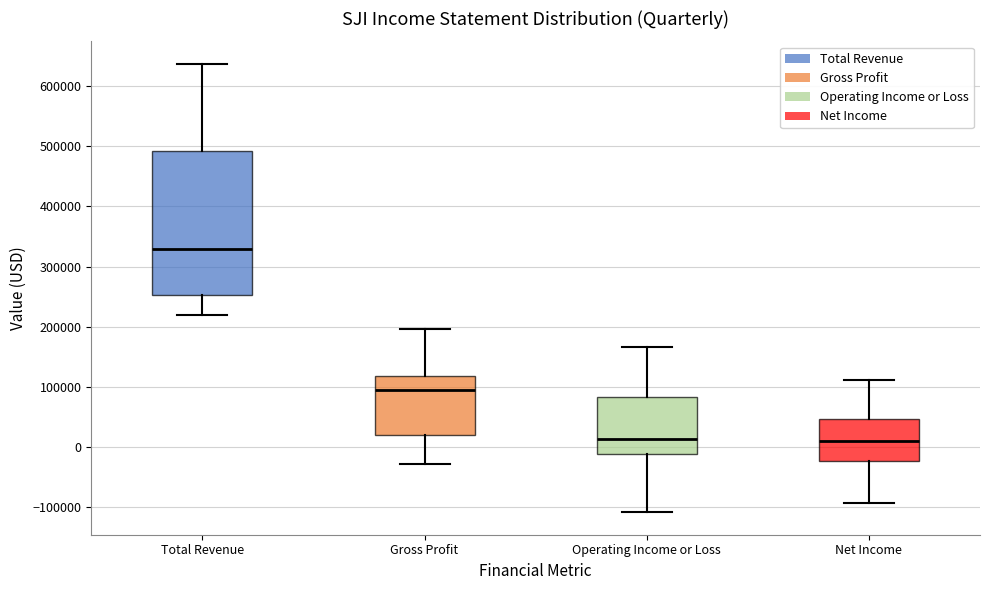

Reading left to right, read every box against the y-axis: the position of its median line, the range the box covers, and the ends of its whiskers. The values are not printed on the chart, so give them approximately, as read against the axis.

Total Revenue: median 330000, box 250000 to 490000, whiskers 220000 to 640000
Gross Profit: median 90000, box 20000 to 120000, whiskers -30000 to 200000
Operating Income or Loss: median 10000, box -10000 to 80000, whiskers -110000 to 170000
Net Income: median 10000, box -20000 to 50000, whiskers -90000 to 110000